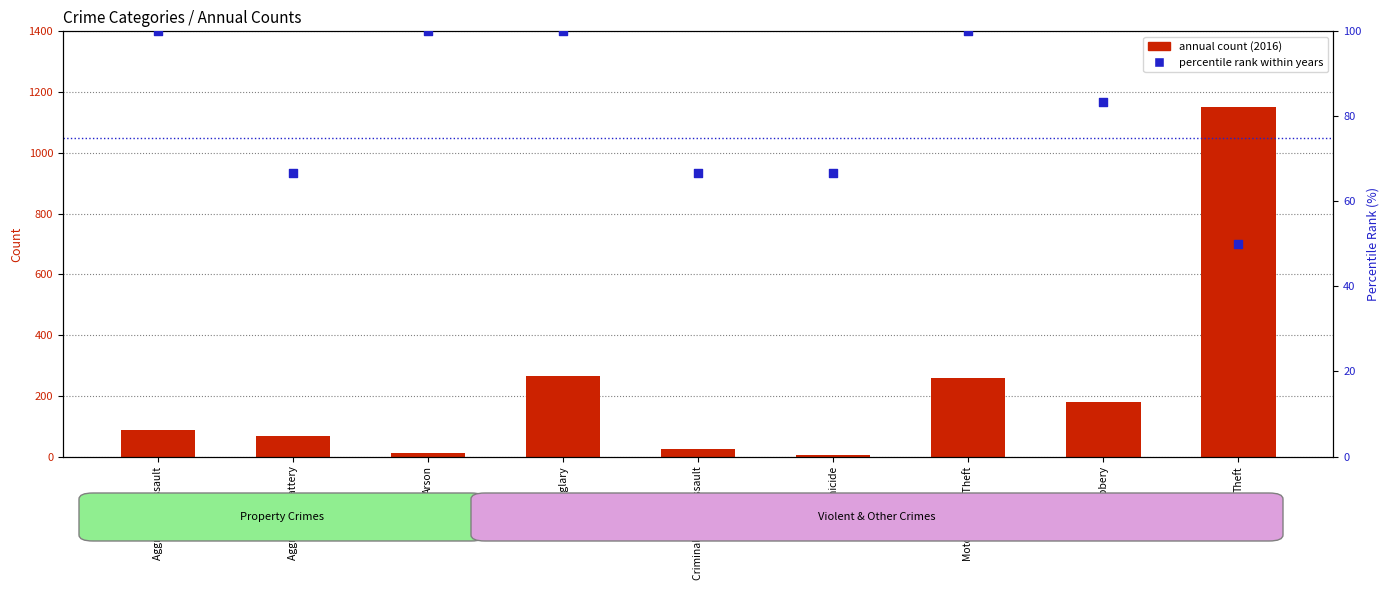

Which series contains the lowest Y value?

annual count (2016)